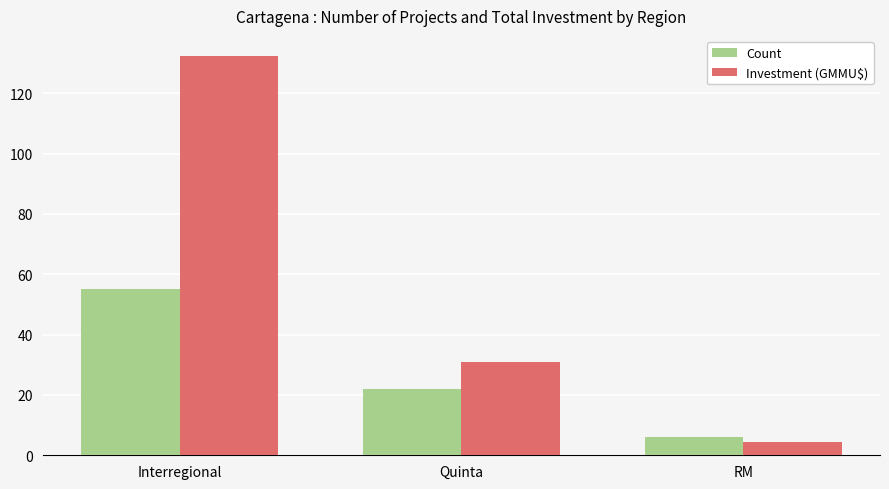

What is the minimum value for Count?

6.0